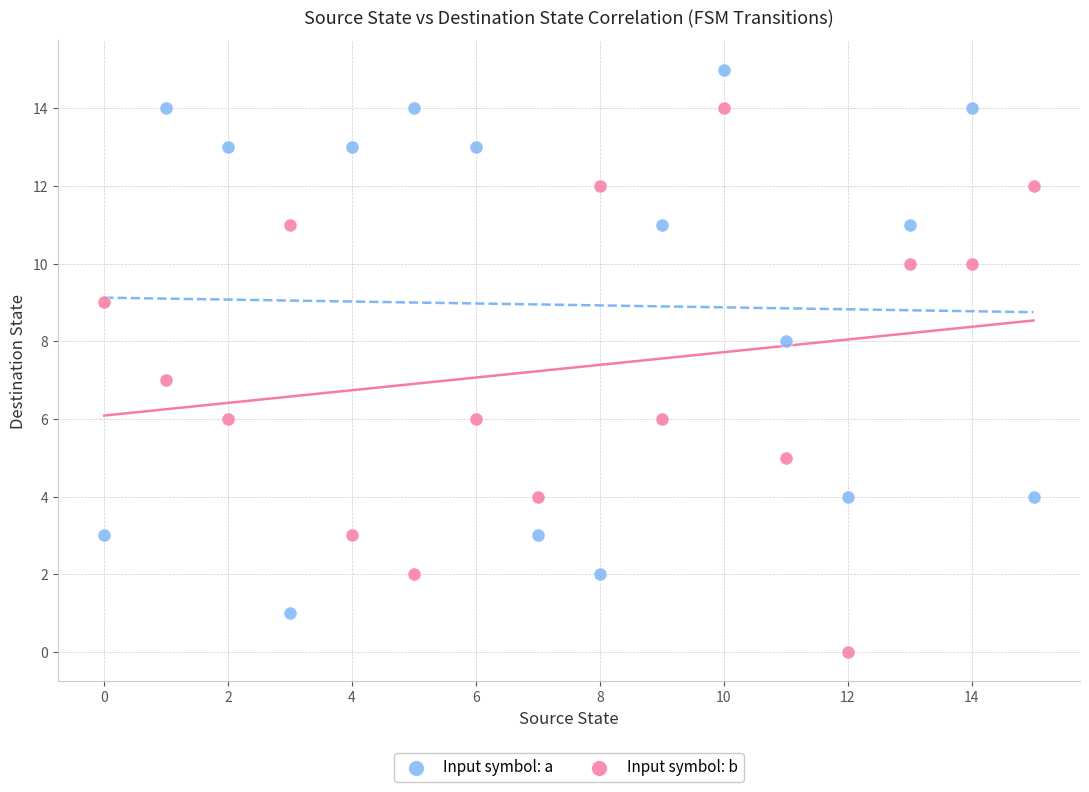

Which series reaches the maximum Y coordinate?

Input symbol: a